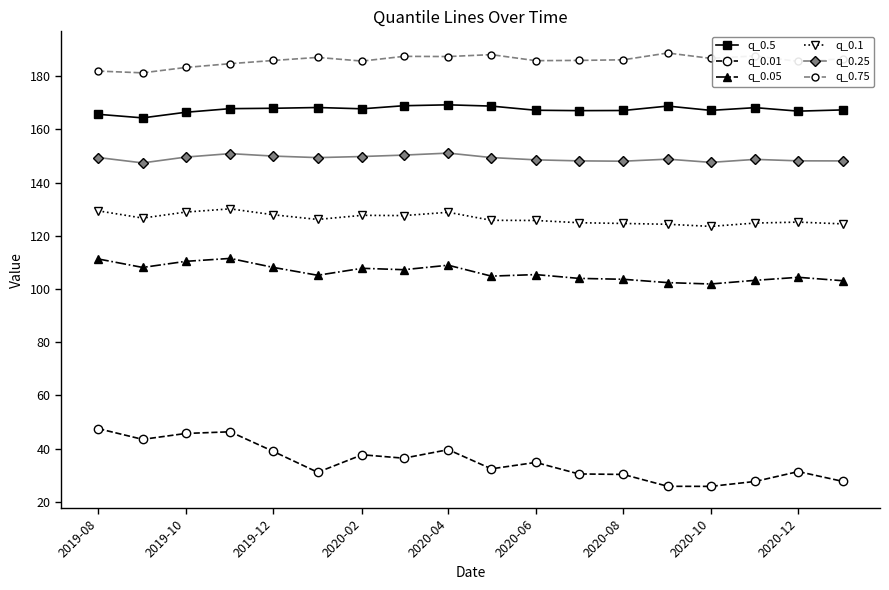

True or false: q_0.75 has more than 1 points higher than both neighbors.

True